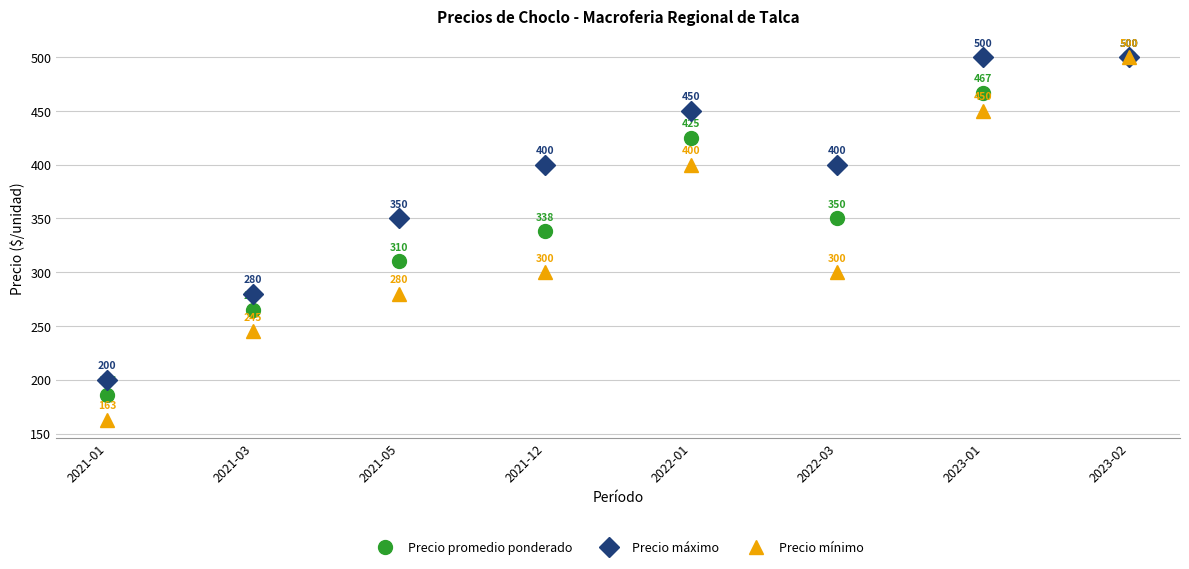

Is it true that Precio mínimo equals 500 at 2023-02?

True